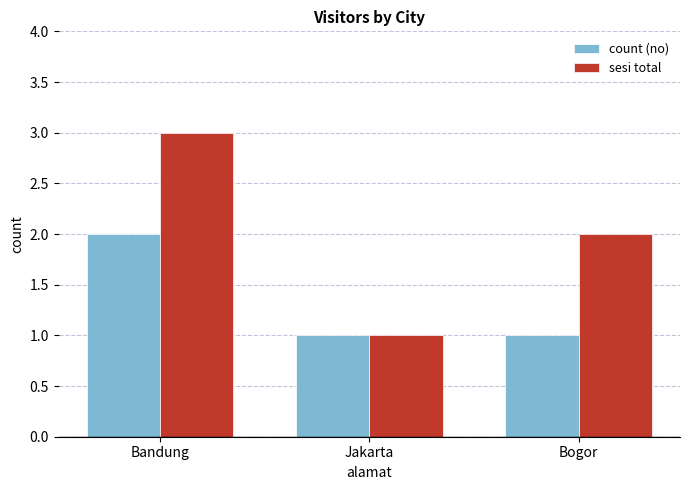

What is the label of the 3rd bar from the left?

Bogor